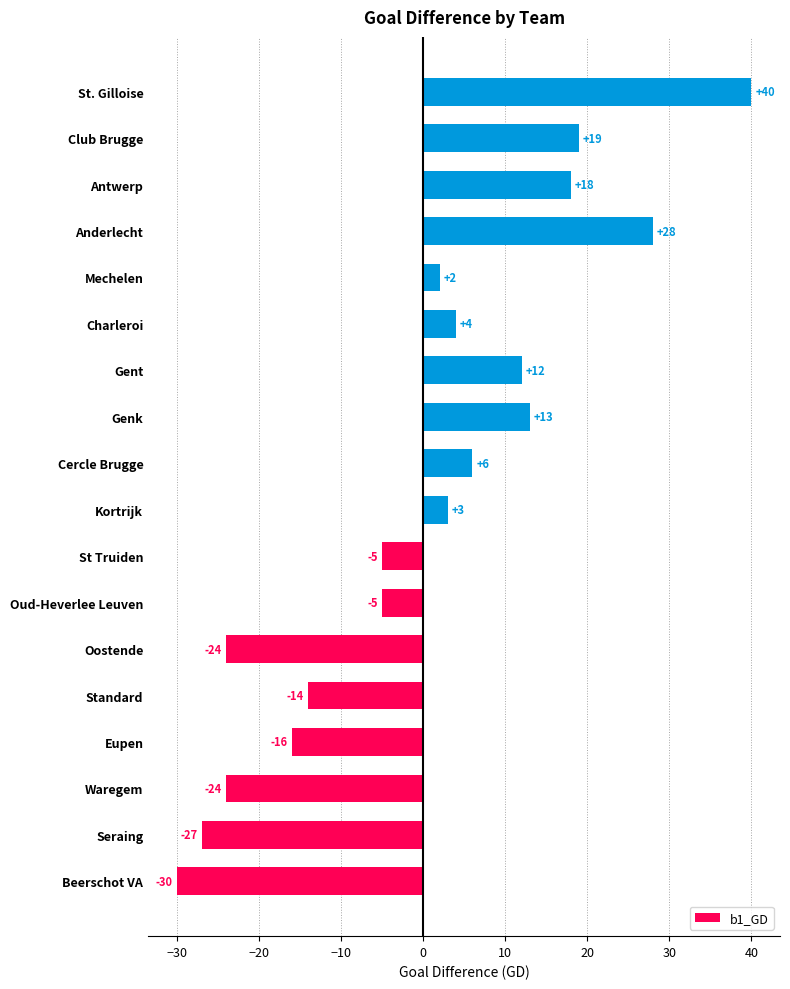

Reading bottom to top, transcribe all the data shown in this chart.

-30	-27	-24	-16	-14	-24	-5	-5	3	6	13	12	4	2	28	18	19	40